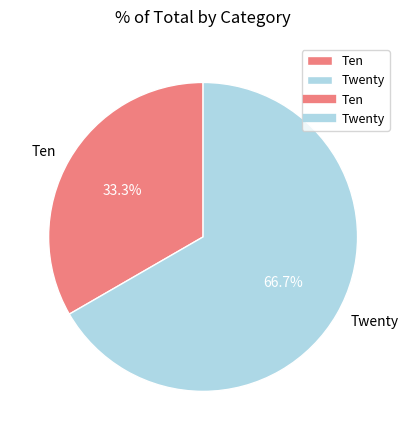

Do Ten and Twenty together represent more than half of the pie?

Yes